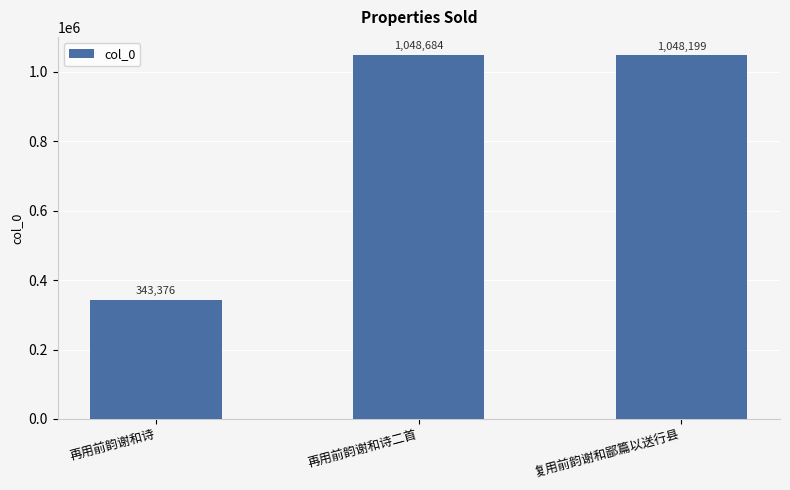

What is the change in value from 再用前韵谢和诗 to 再用前韵谢和诗二首?

+705308